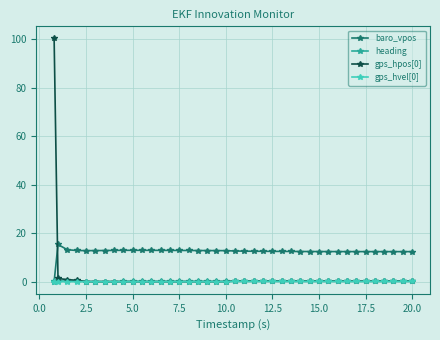

True or false: gps_hpos[0] has more than 0 points higher than both neighbors.

True